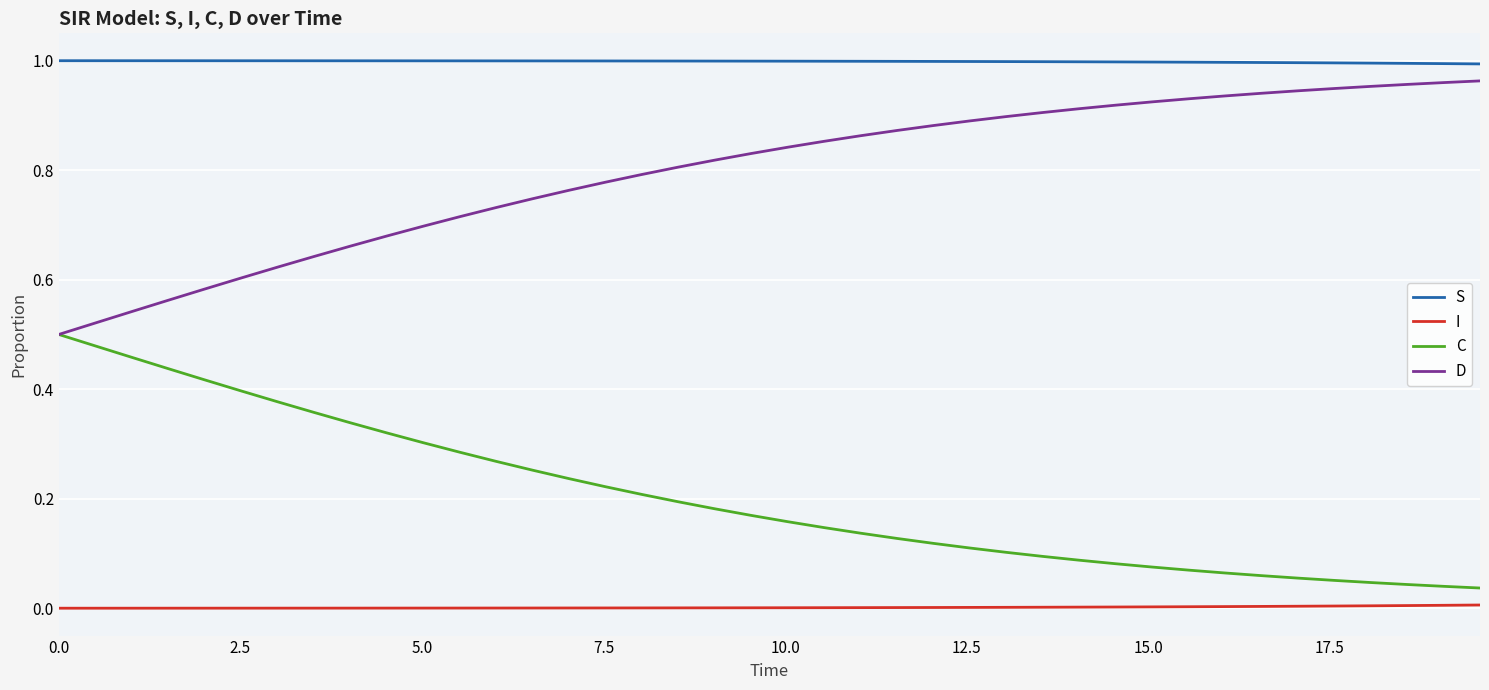

Rank the series by their average value, from highest to lowest.

S, D, C, I